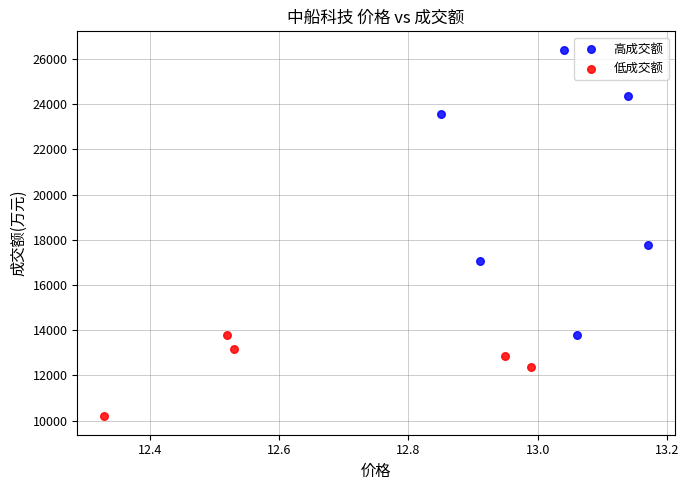

Which series has the widest spread of Y values?

高成交额